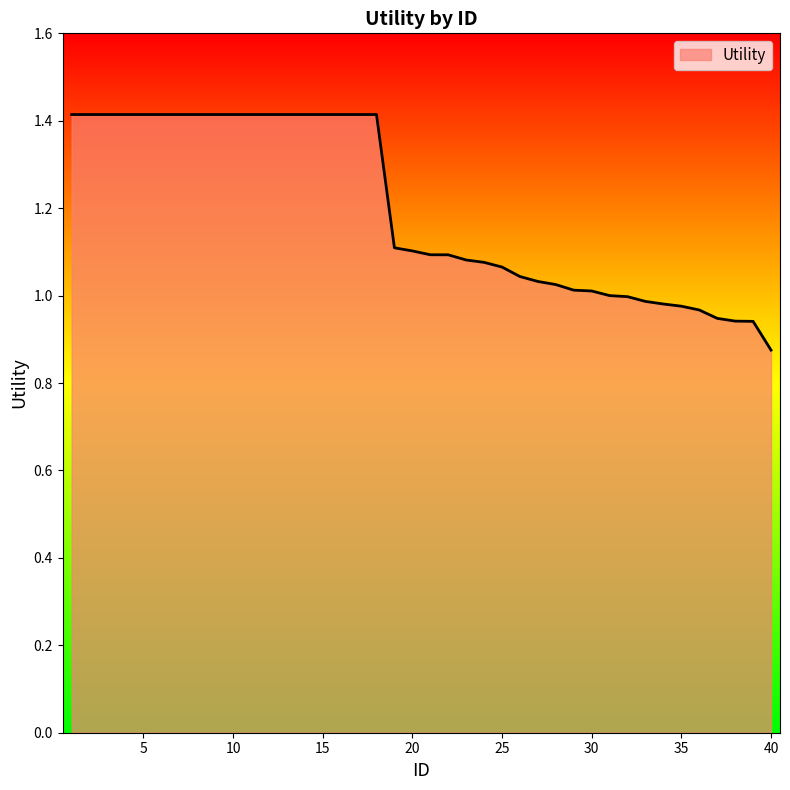

What is the greatest value displayed?

1.4